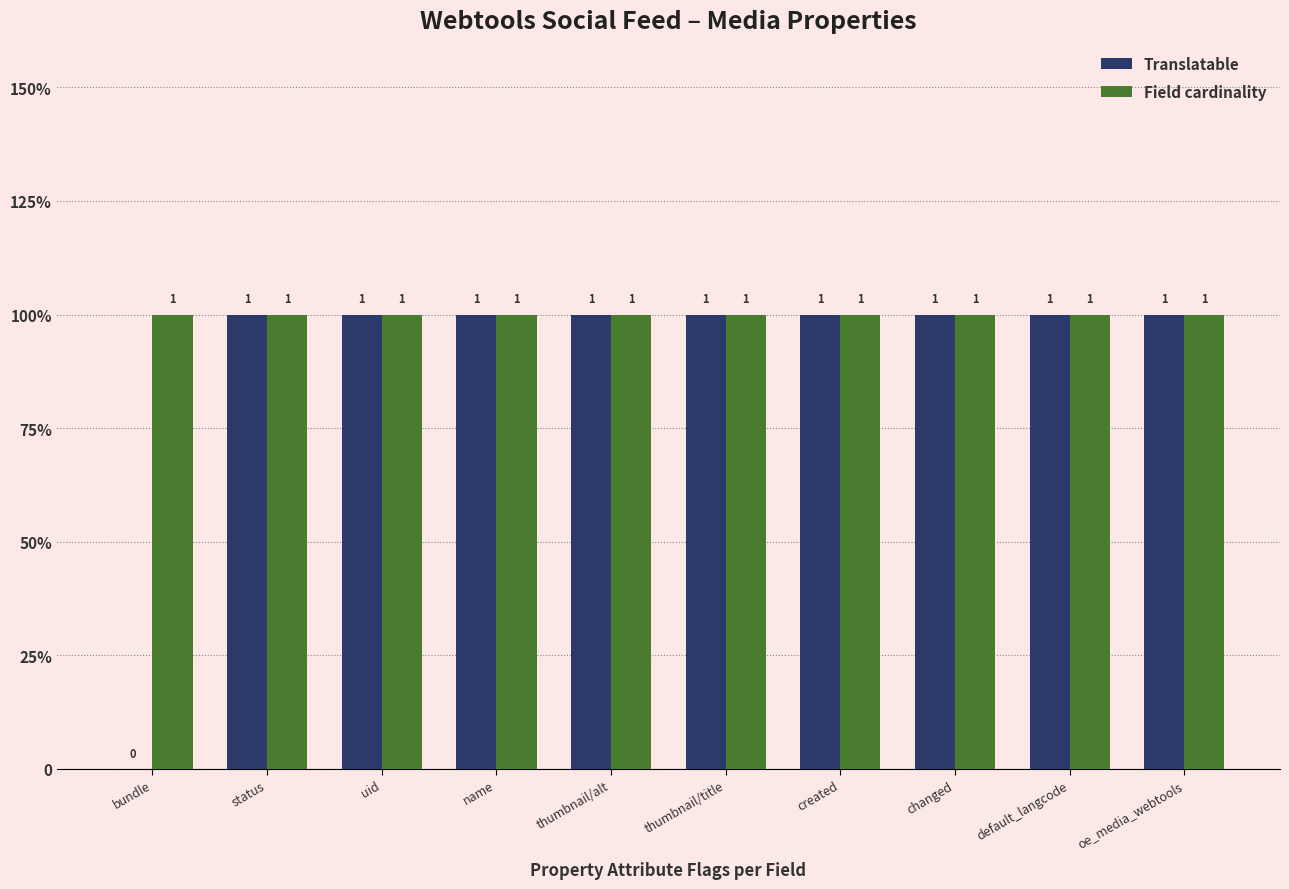

Does the chart contain stacked bars?

No